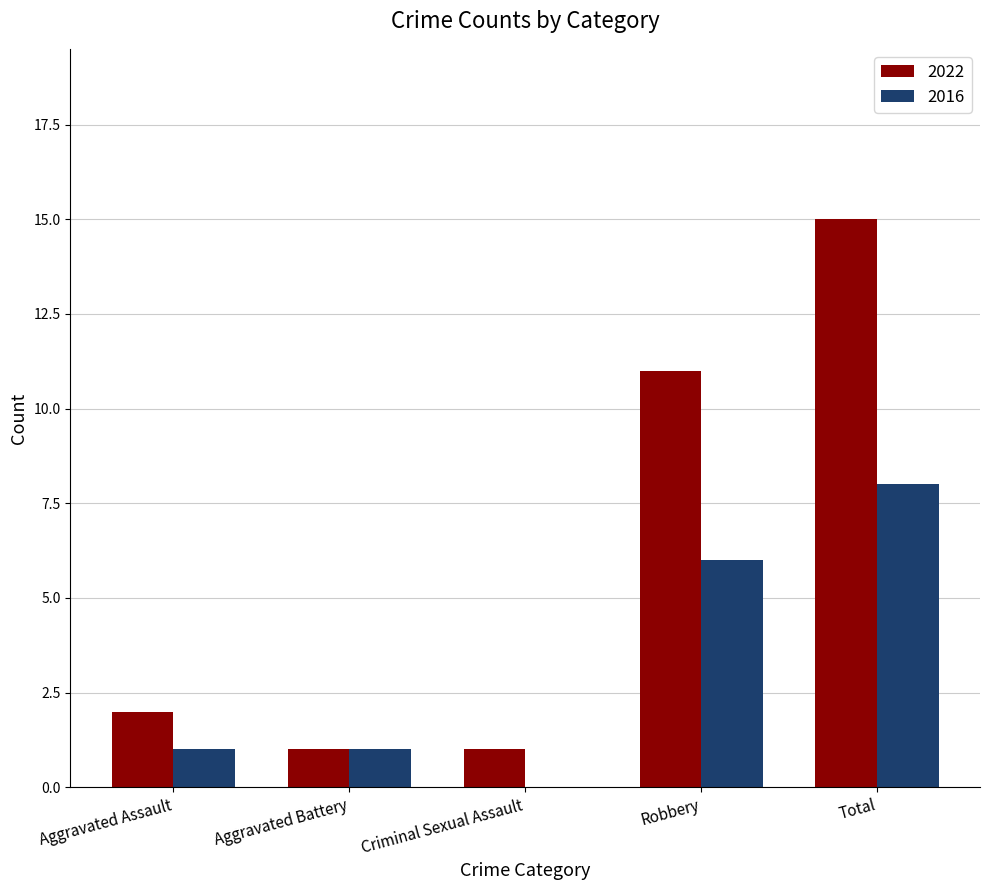

Count the 2016 values in the range 1 to 6.

3